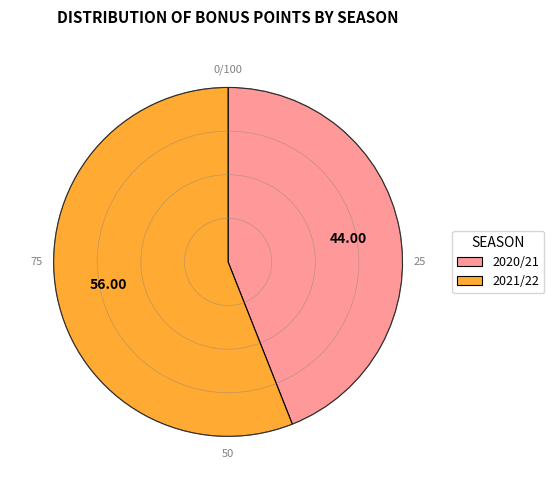

Rank the categories by value from highest to lowest.

2021/22, 2020/21